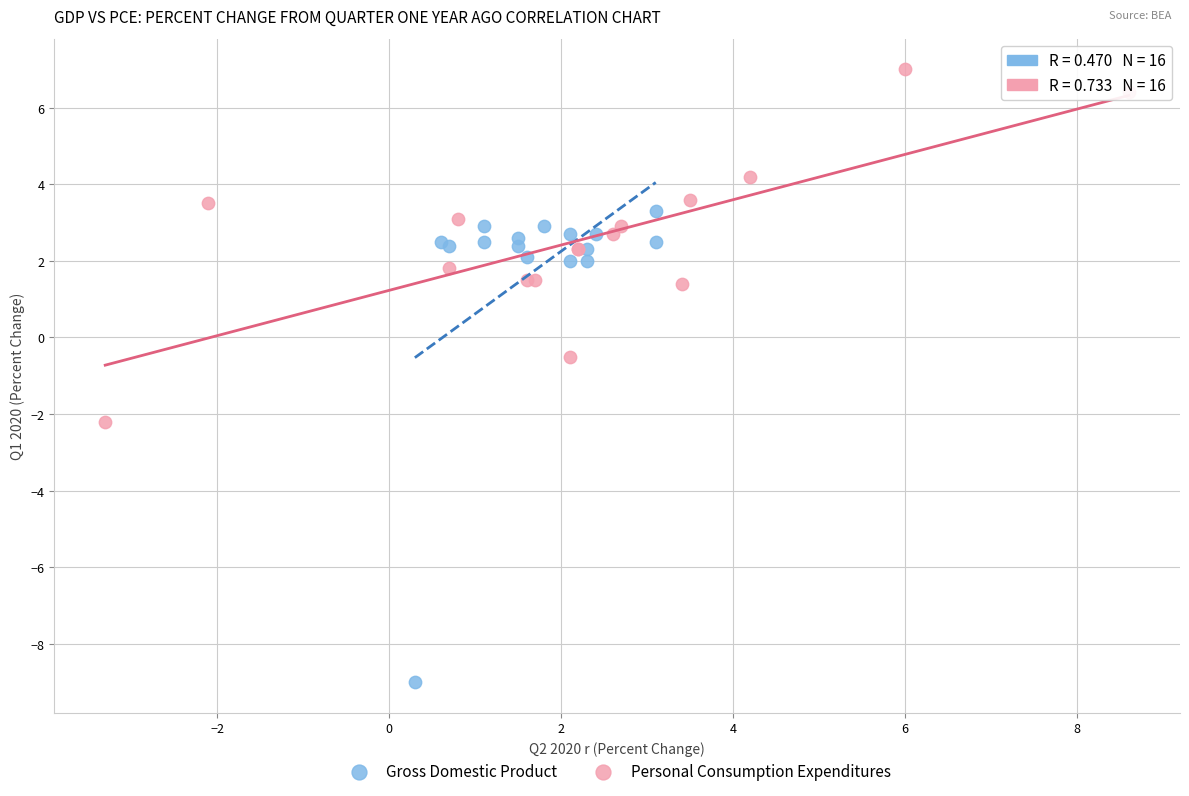

Which series contains the lowest Y value?

Gross Domestic Product